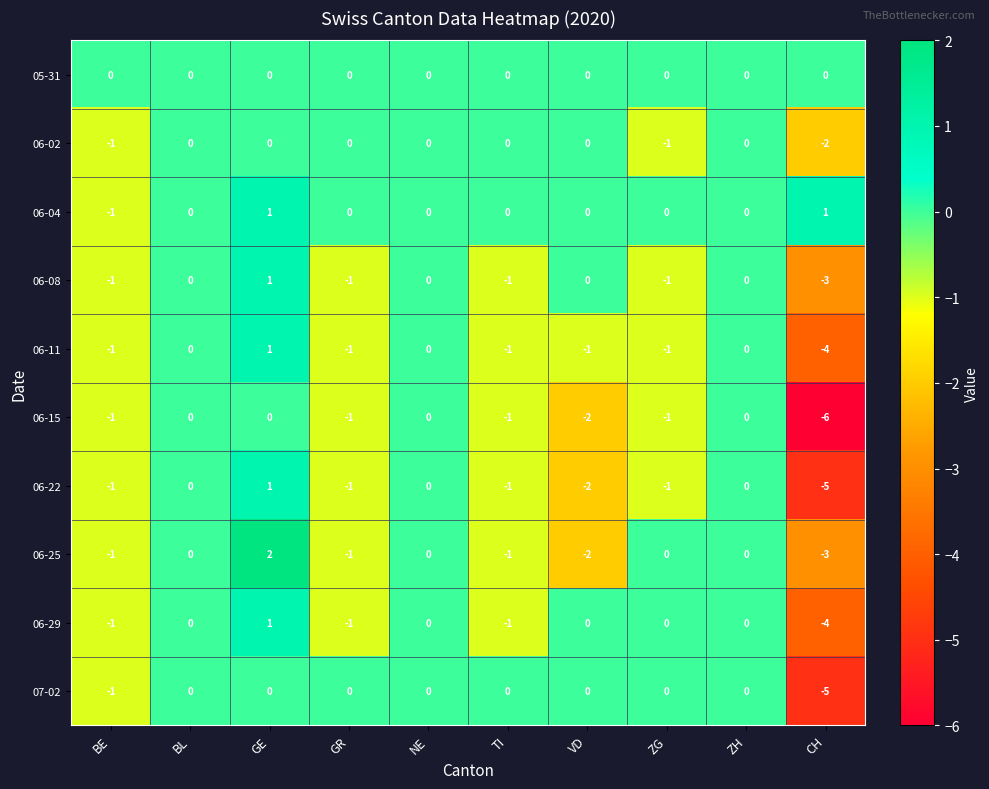

The 06-25 series shows 0 at BE. True or false?

False